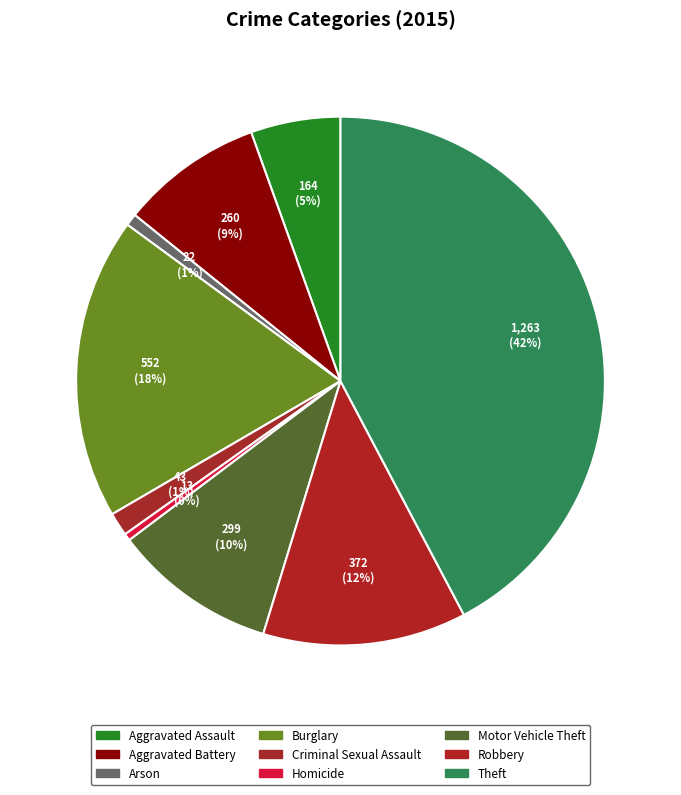

What is the change in value from Aggravated Battery to Robbery?

+112